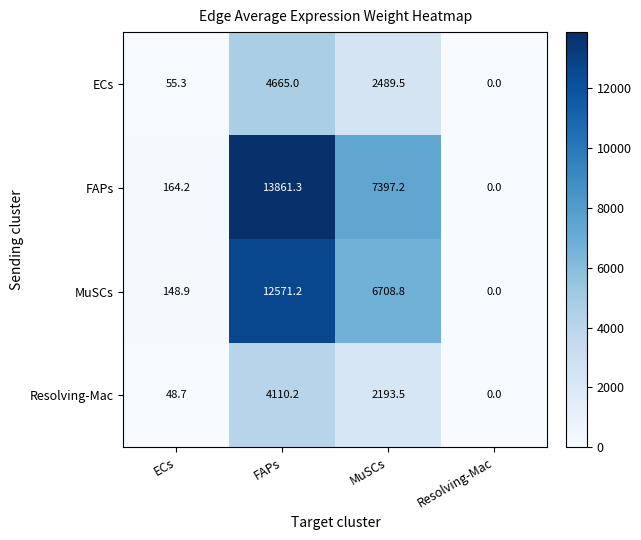

What is the average value of the Resolving-Mac series?

1588.1